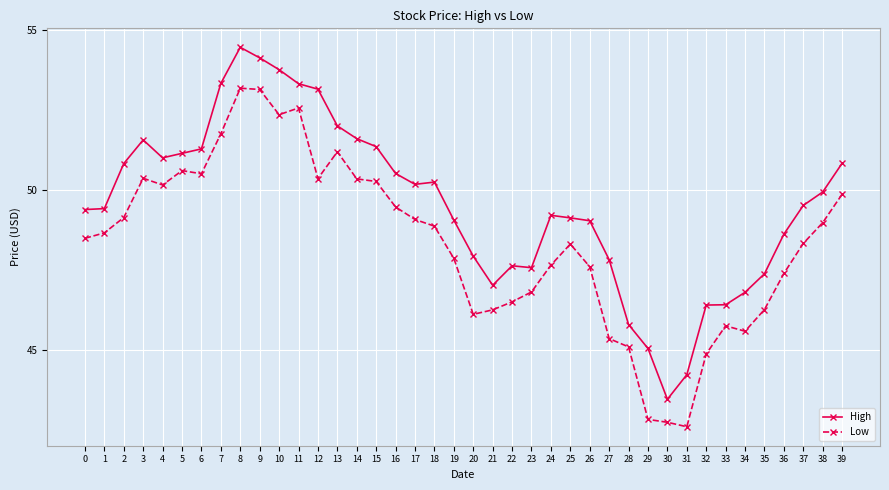

What are all the series names shown in the legend?

High, Low